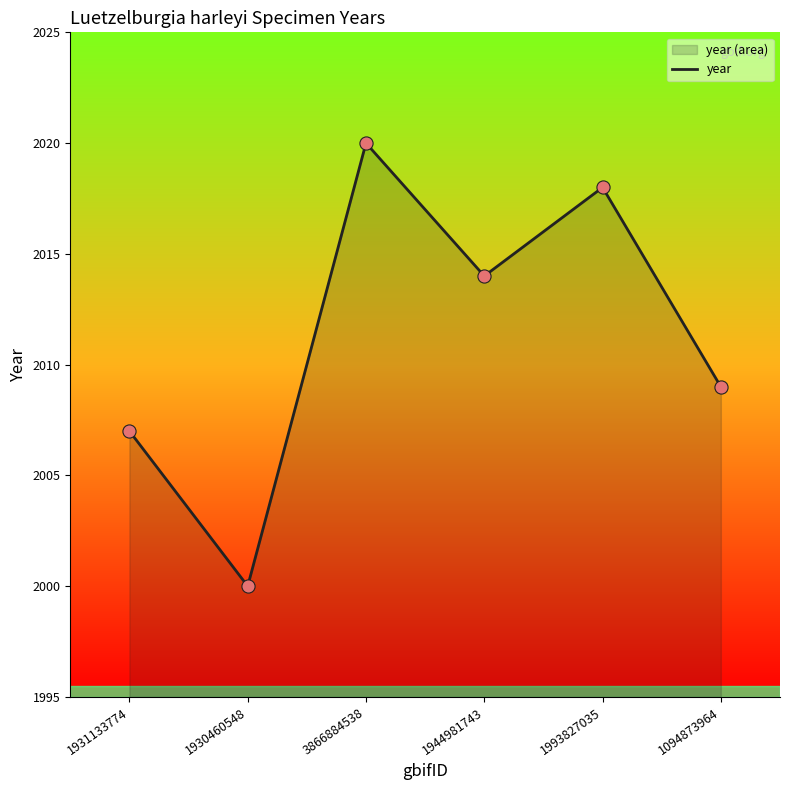

Between 3866884538 and 1944981743, which is larger?

3866884538